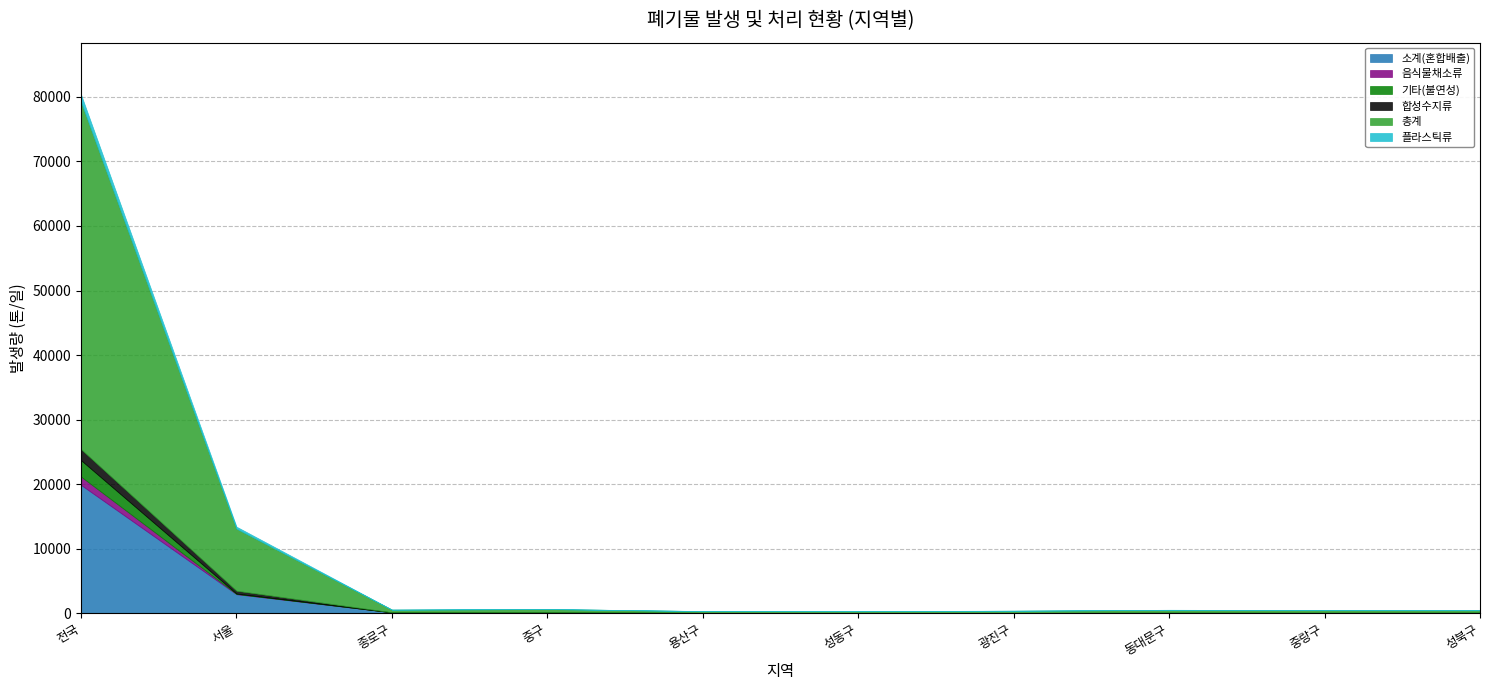

How many values in the 기타(불연성) series are below 2?

5